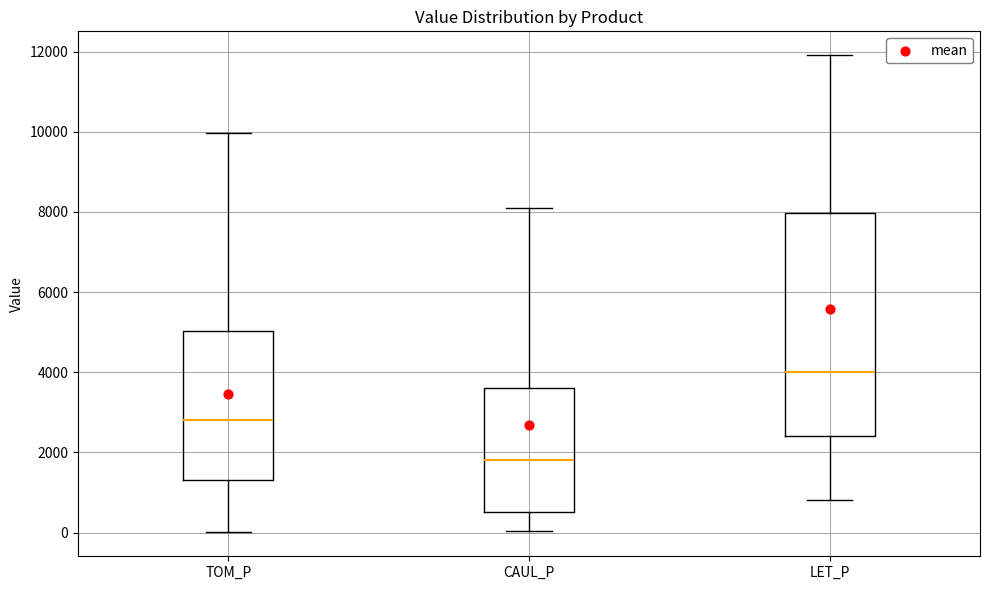

Which box is the tallest, from its lower edge to its upper edge?

LET_P